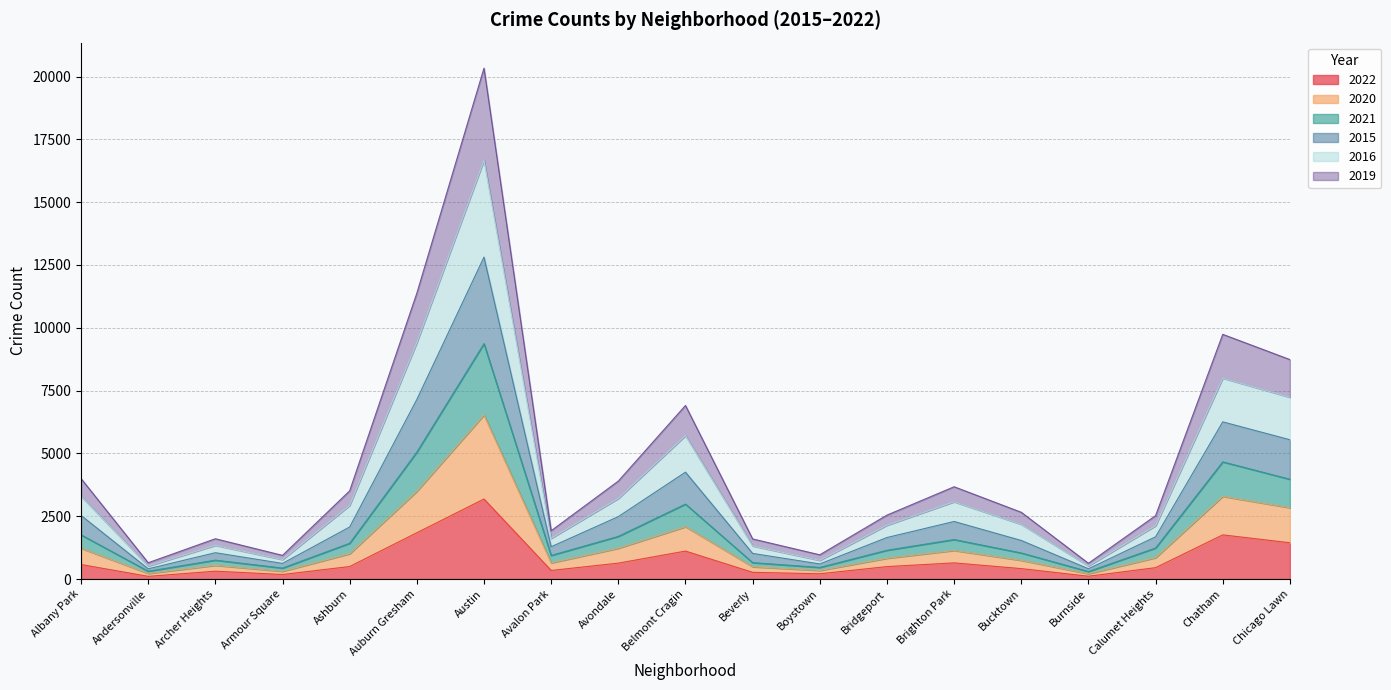

At which category is the sum across all series the highest?

Austin